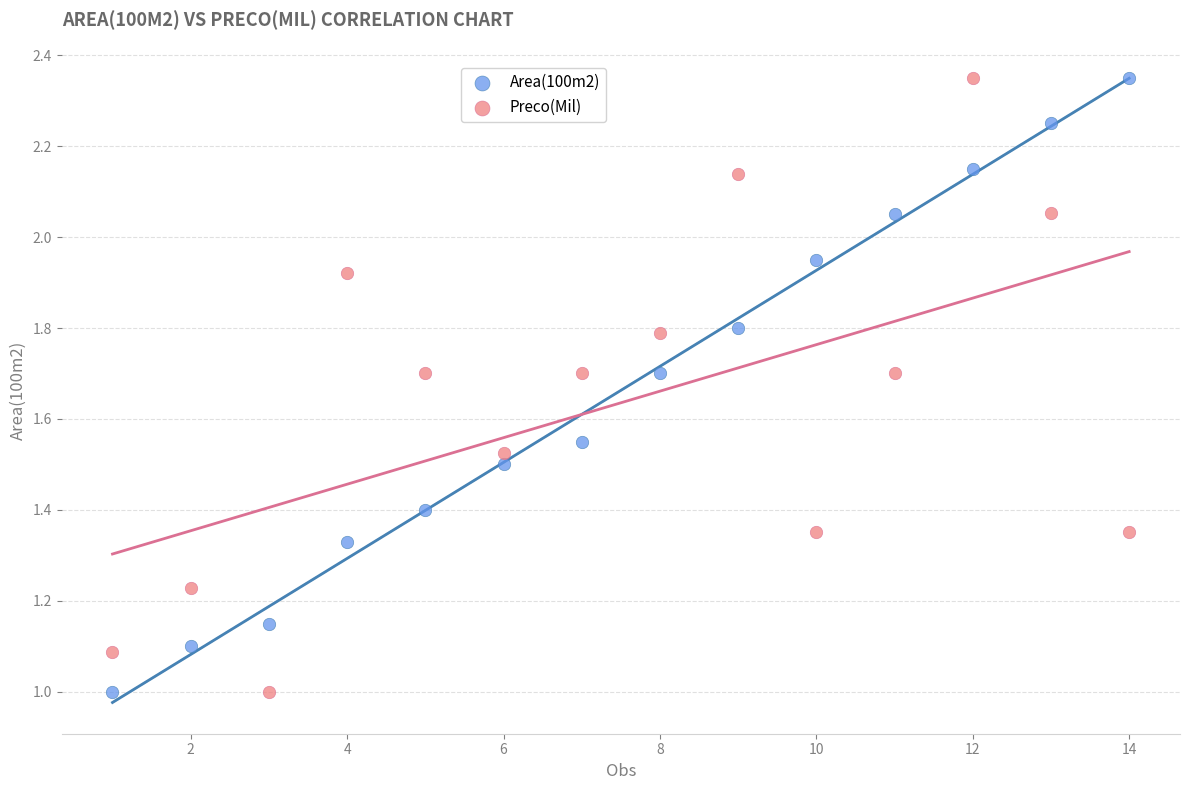

What is the X range (max minus min) for the scatter plot?

13.0